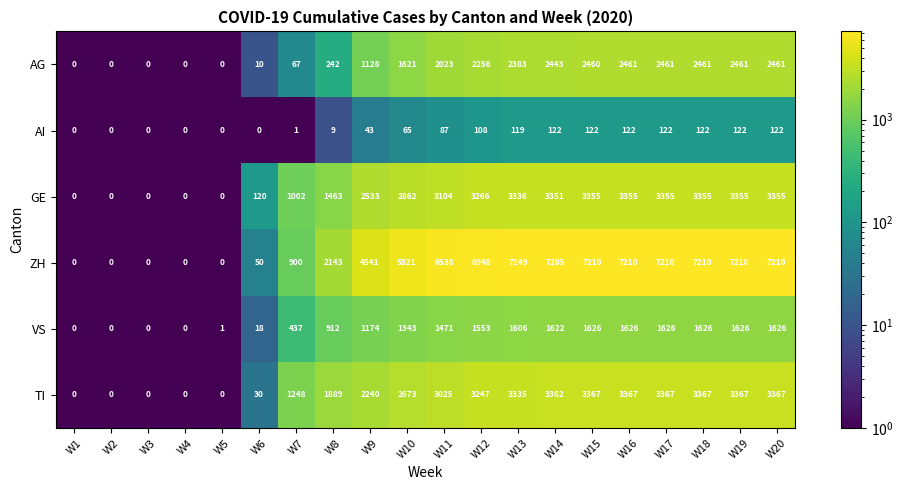

What is the sum of the GE values at W4 and W9?

2533